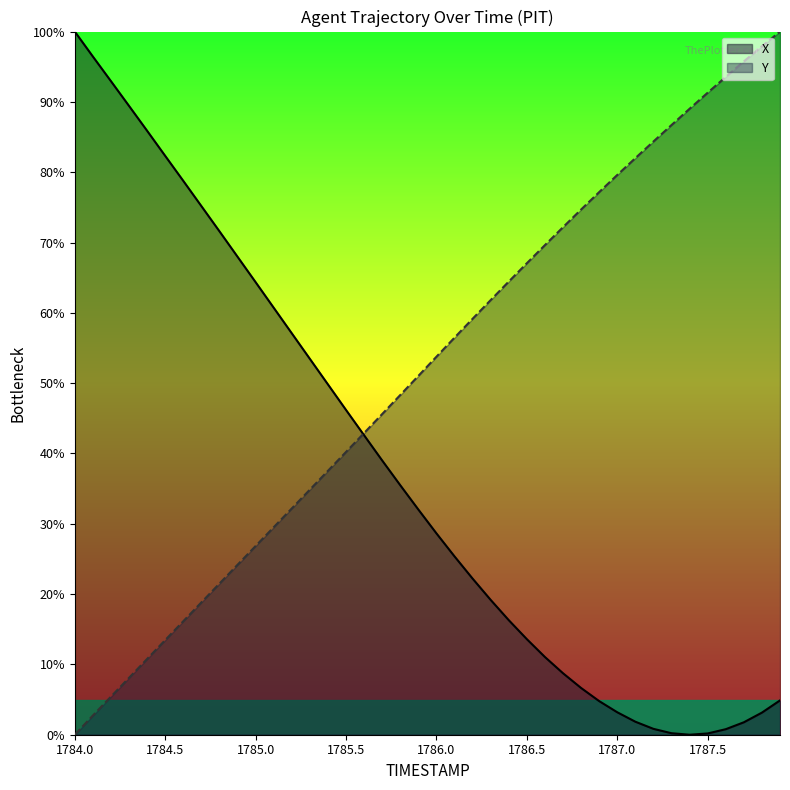

What is the total value across all series at 1786.0?

82.4